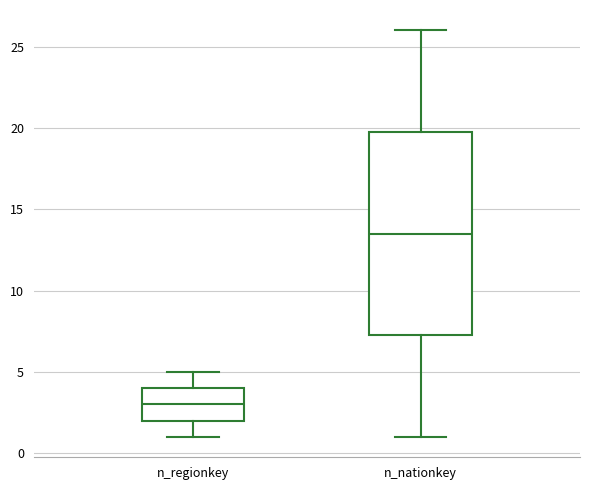

Where does the median line of the box for n_regionkey sit on the y-axis? The values are not printed on the chart, so give them approximately, as read against the axis.

3.0